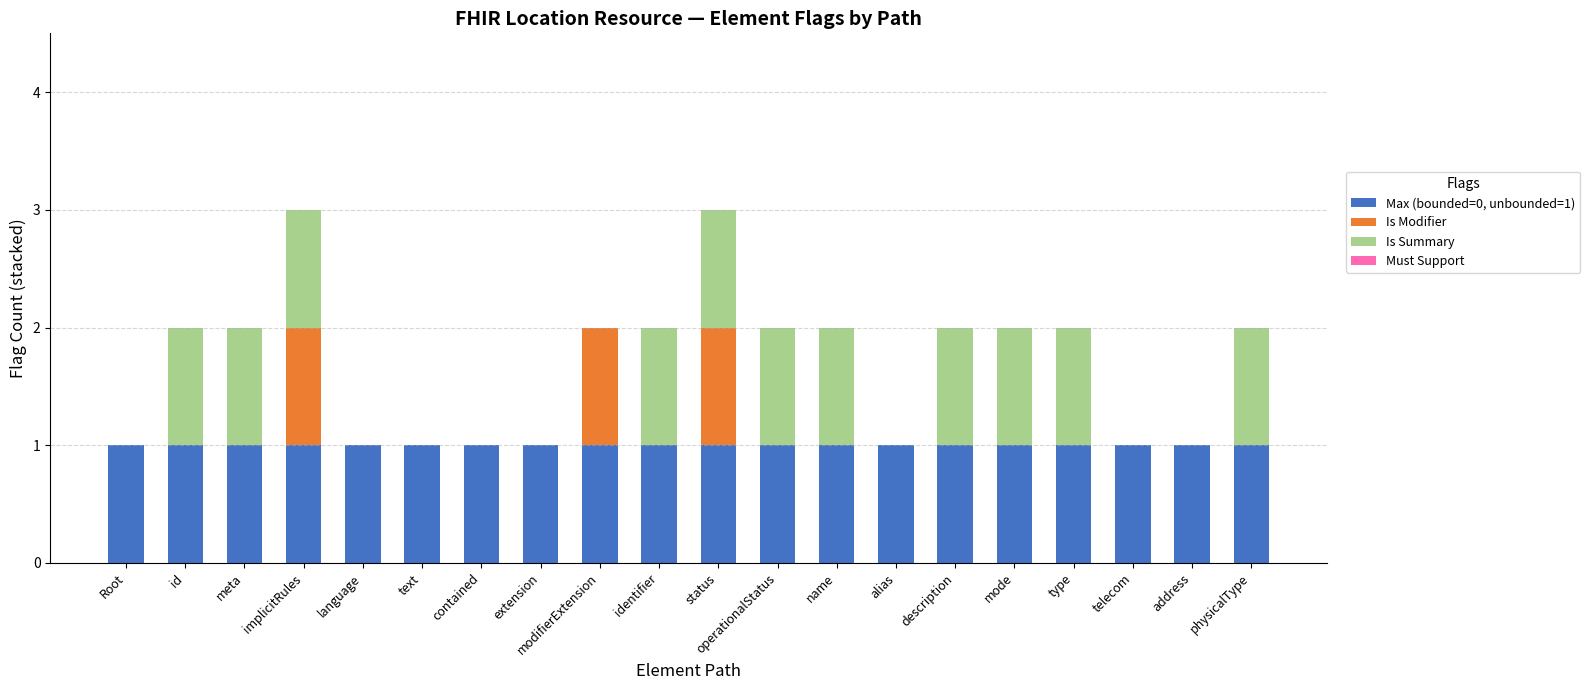

How many data points does each series have?

20